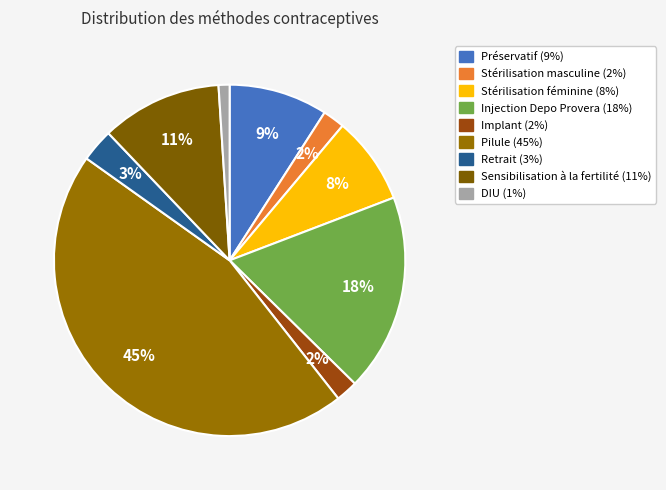

Is it true that Implant is 2% of the pie?

True